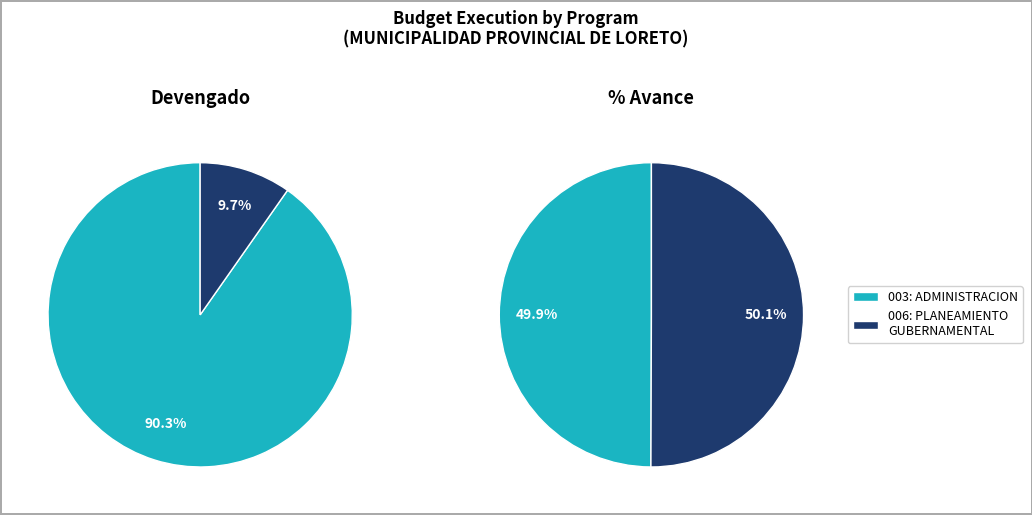

Between 006: PLANEAMIENTO GUBERNAMENTAL and 003: ADMINISTRACION, which is larger?

006: PLANEAMIENTO GUBERNAMENTAL